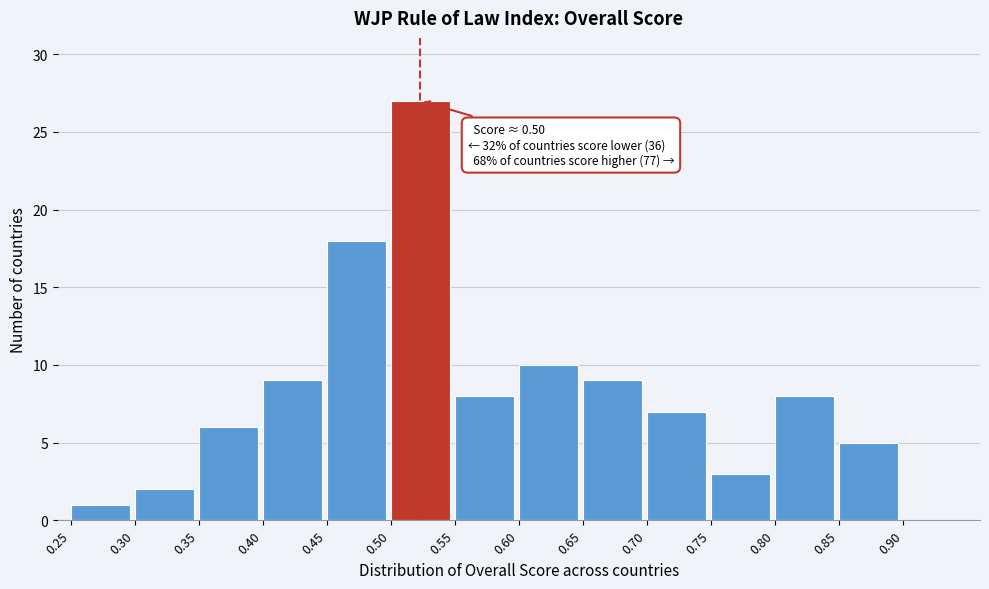

Which range on the x-axis has the tallest bar?

0.50 to 0.55